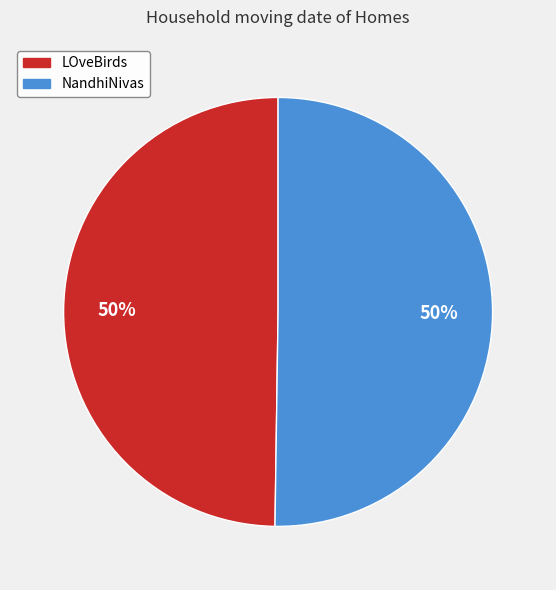

True or false: LOveBirds accounts for 50% of the total.

True